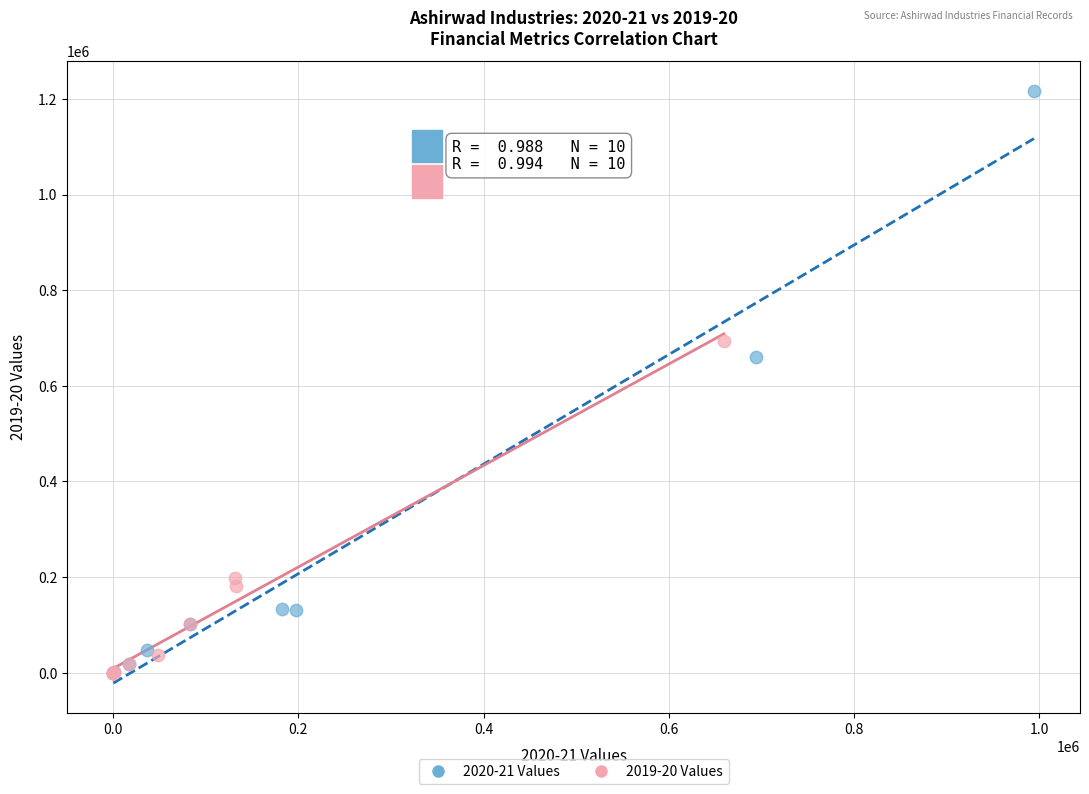

Which series reaches the maximum Y coordinate?

2020-21 Values